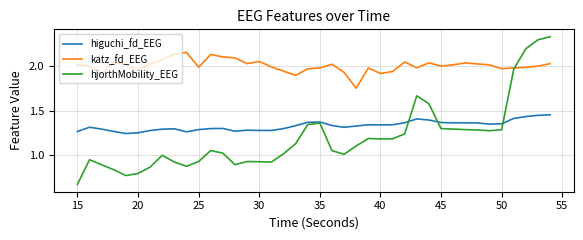

True or false: hjorthMobility_EEG and katz_fd_EEG cross at least once.

True